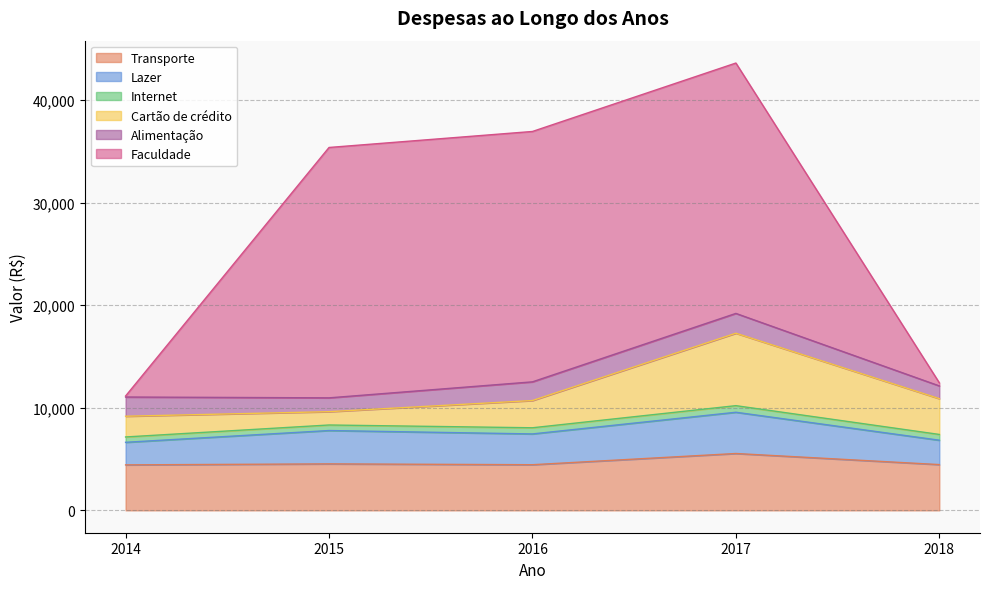

What is the difference between the highest and lowest values at 2016?

23800